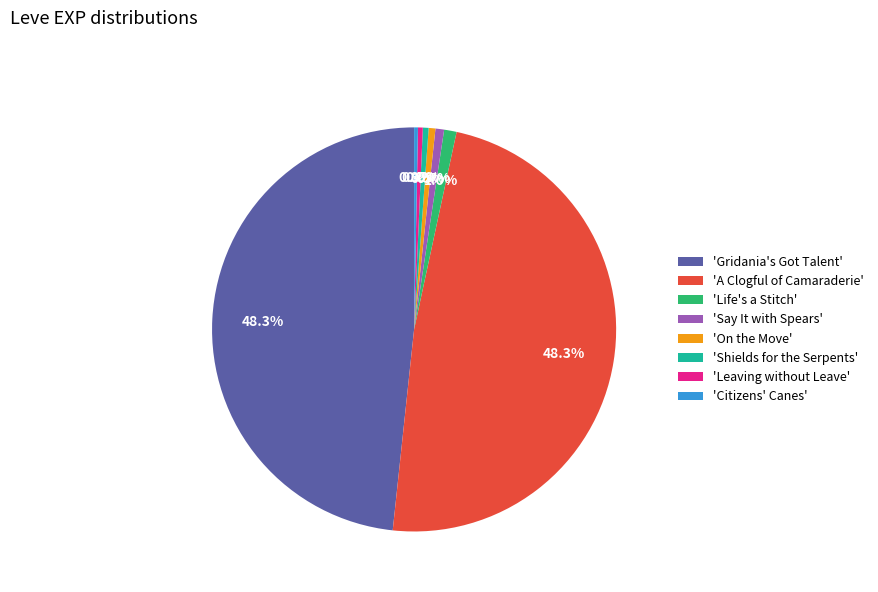

To the nearest percent, what is the average slice percentage?

12%